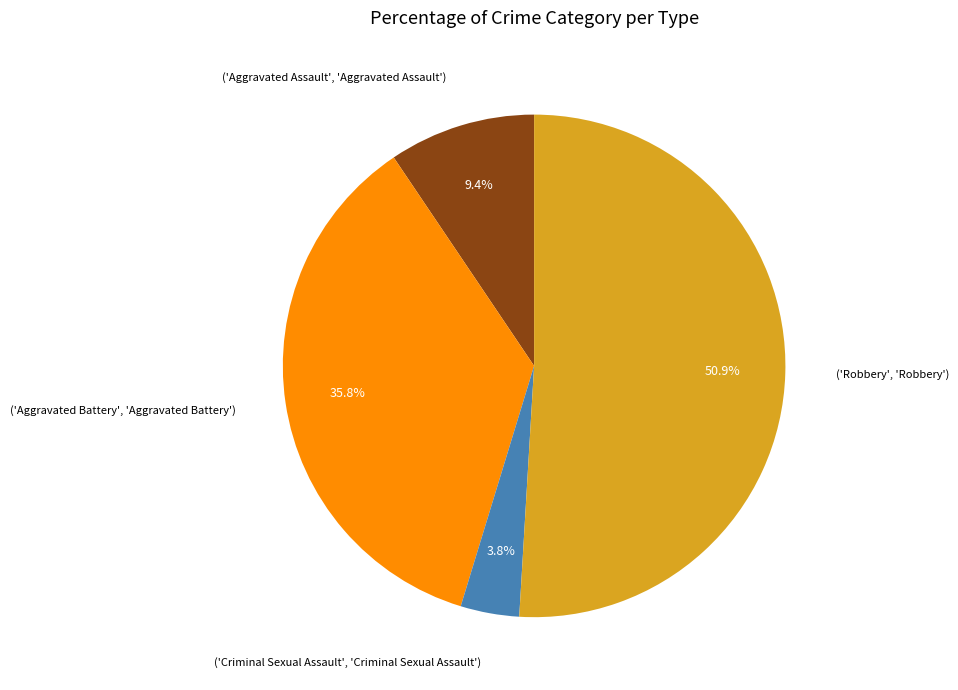

Which category accounts for the majority?

('Robbery', 'Robbery')